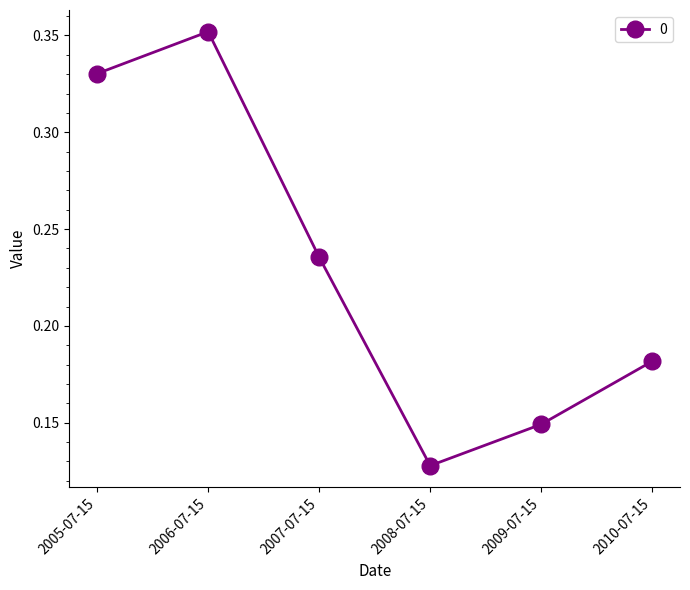

At which category does the data reach its first local valley?

2008-07-15